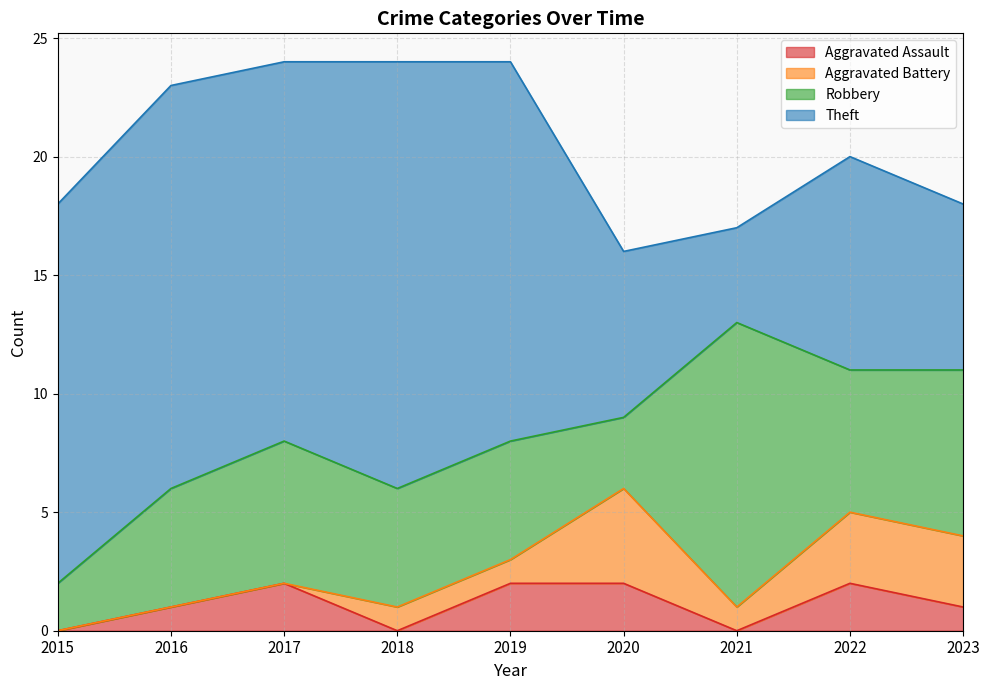

The value of Robbery at 2016 is 5. True or false?

True